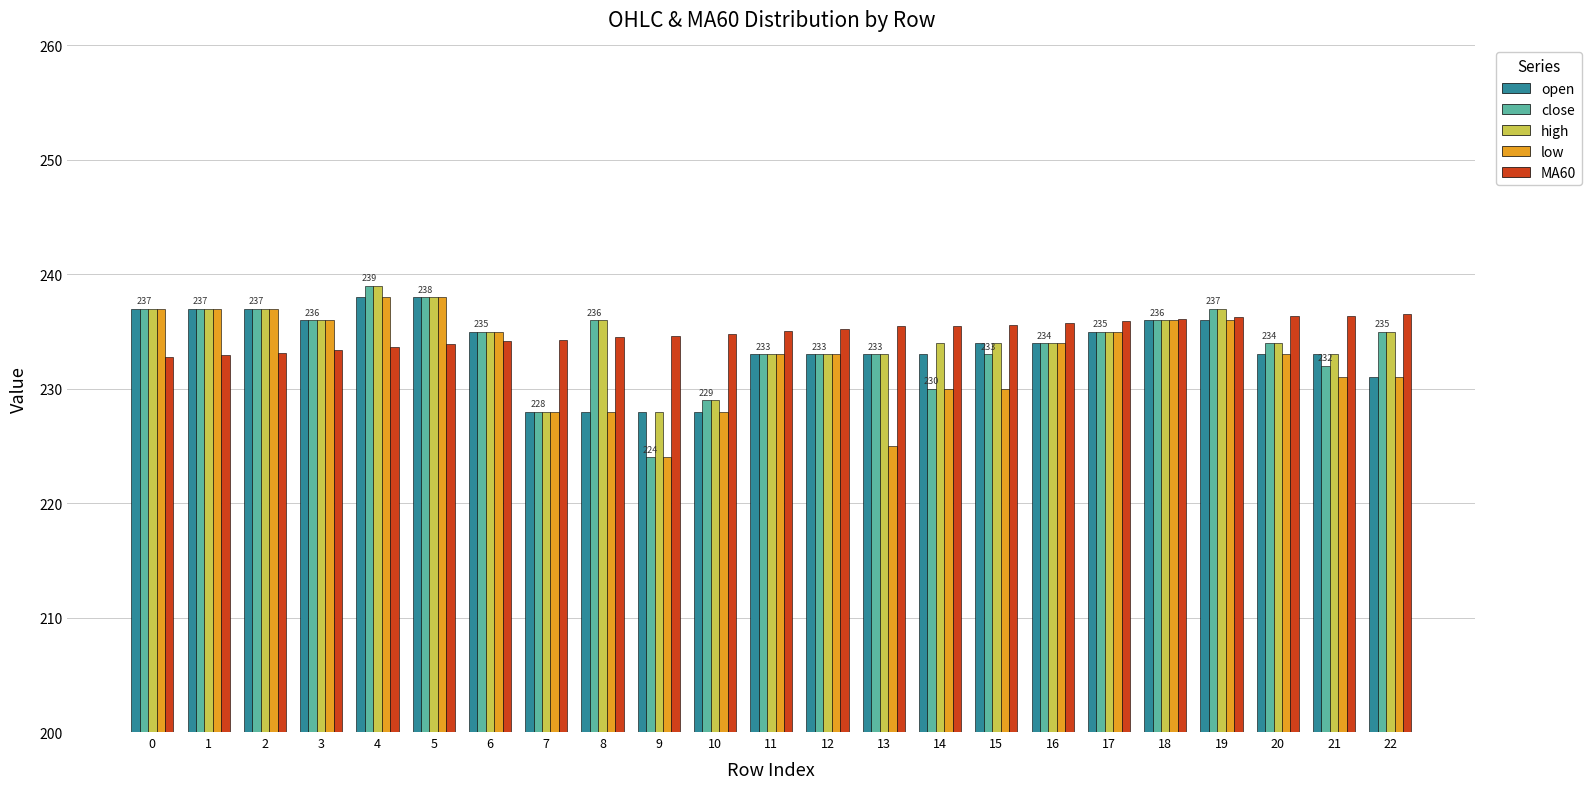

What is the difference between the close values at 21 and 9?

8.0